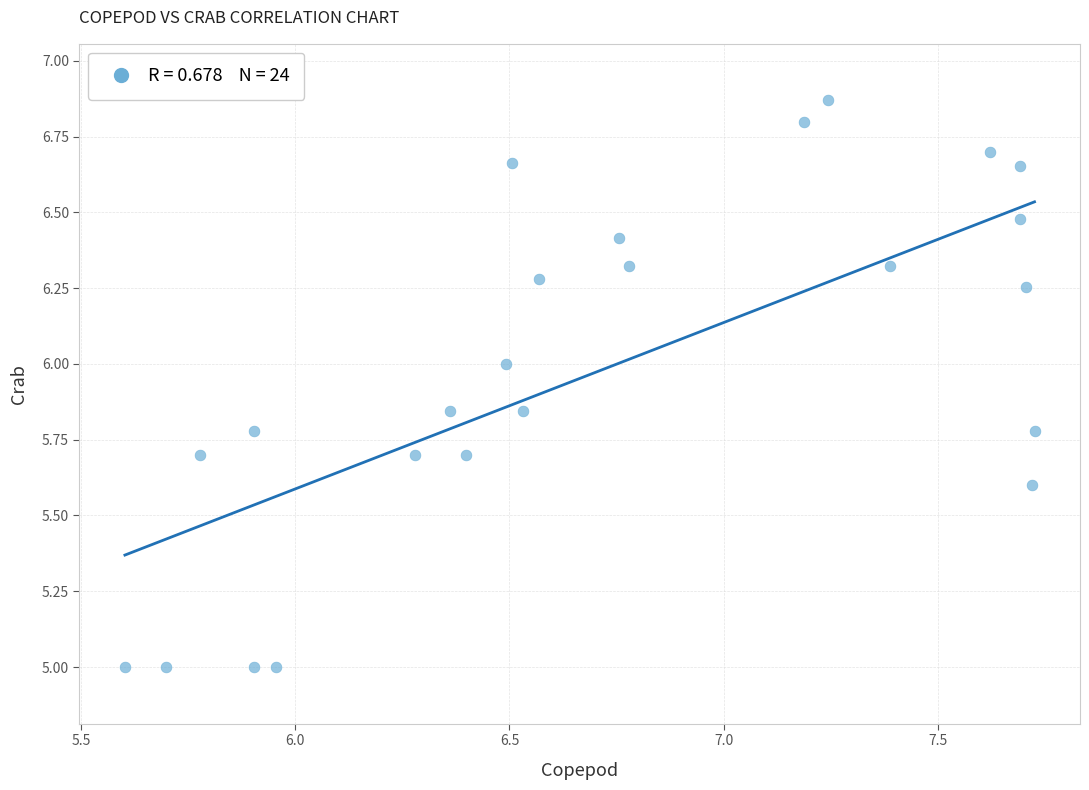

What is the range of X values (max minus min)?

2.1